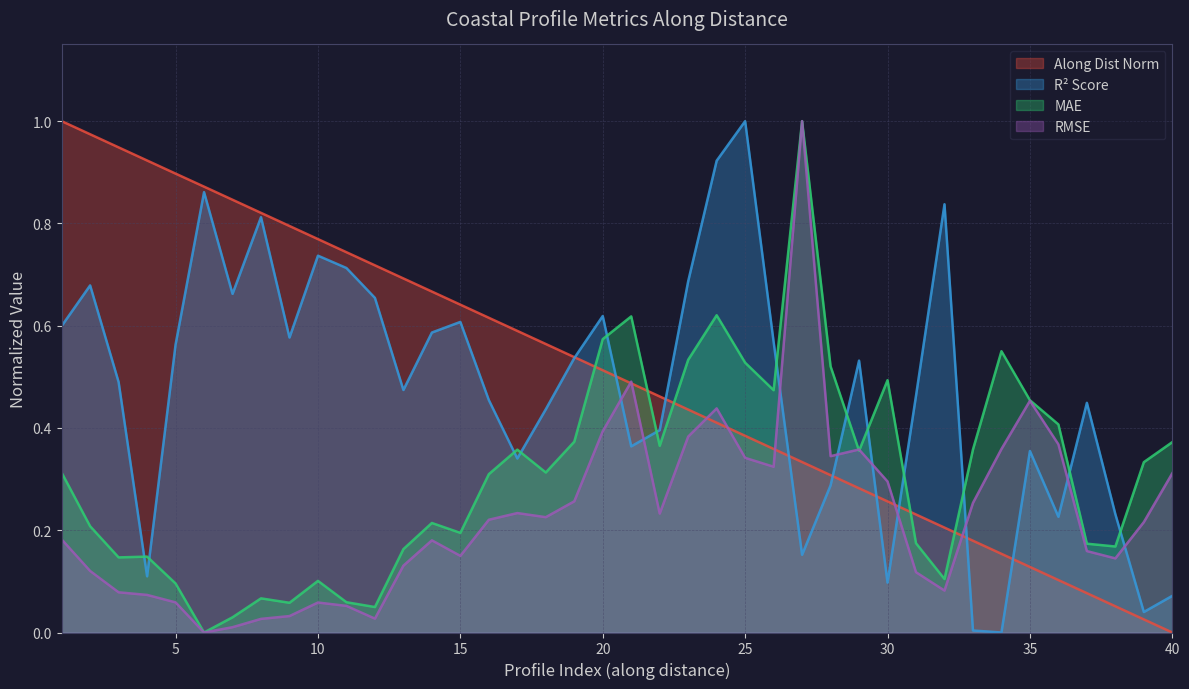

Reading left to right, what are all the values shown in this chart?

along_dist_norm: 1.0	1.0	0.9	0.9	0.9	0.9	0.8	0.8	0.8	0.8	0.7	0.7	0.7	0.7	0.6	0.6	0.6	0.6	0.5	0.5	0.5	0.5	0.4	0.4	0.4	0.4	0.3	0.3	0.3	0.3	0.2	0.2	0.2	0.2	0.1	0.1	0.1	0.1	0.0	0.0
r2_score: 0.6	0.7	0.5	0.1	0.6	0.9	0.7	0.8	0.6	0.7	0.7	0.7	0.5	0.6	0.6	0.5	0.3	0.4	0.5	0.6	0.4	0.4	0.7	0.9	1.0	0.6	0.2	0.3	0.5	0.1	0.5	0.8	0.0	0.0	0.4	0.2	0.4	0.2	0.0	0.1
mae: 0.3	0.2	0.1	0.1	0.1	0.0	0.0	0.1	0.1	0.1	0.1	0.0	0.2	0.2	0.2	0.3	0.4	0.3	0.4	0.6	0.6	0.4	0.5	0.6	0.5	0.5	1.0	0.5	0.4	0.5	0.2	0.1	0.4	0.6	0.5	0.4	0.2	0.2	0.3	0.4
rmse: 0.2	0.1	0.1	0.1	0.1	0.0	0.0	0.0	0.0	0.1	0.1	0.0	0.1	0.2	0.1	0.2	0.2	0.2	0.3	0.4	0.5	0.2	0.4	0.4	0.3	0.3	1.0	0.3	0.4	0.3	0.1	0.1	0.3	0.4	0.5	0.4	0.2	0.1	0.2	0.3